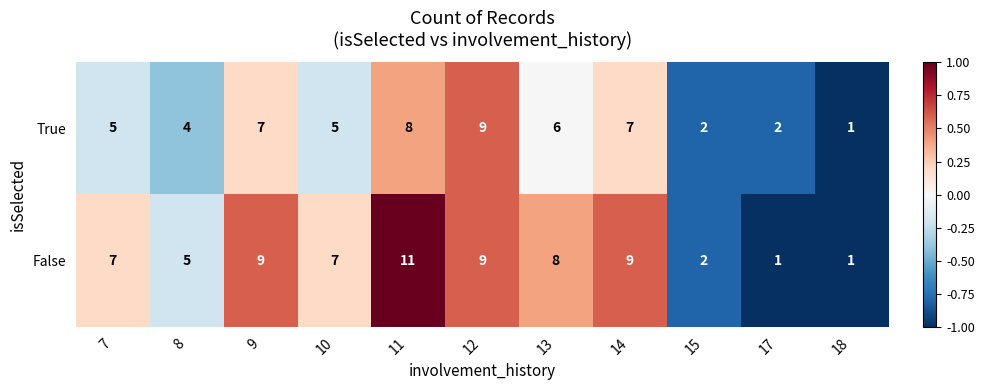

Reading left to right, extract all data points from this chart.

True: 7=5	8=4	9=7	10=5	11=8	12=9	13=6	14=7	15=2	17=2	18=1
False: 7=7	8=5	9=9	10=7	11=11	12=9	13=8	14=9	15=2	17=1	18=1